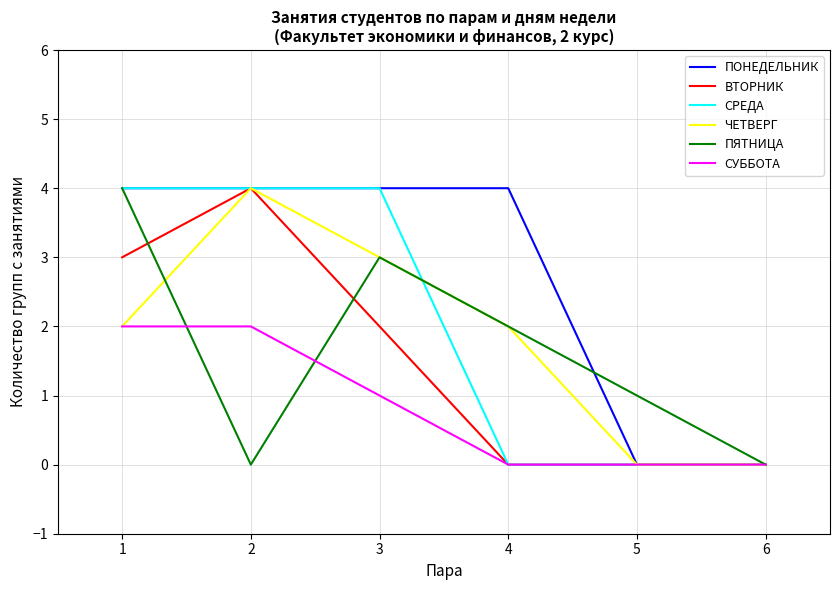

What is the spread (max minus min) of values at 4?

4